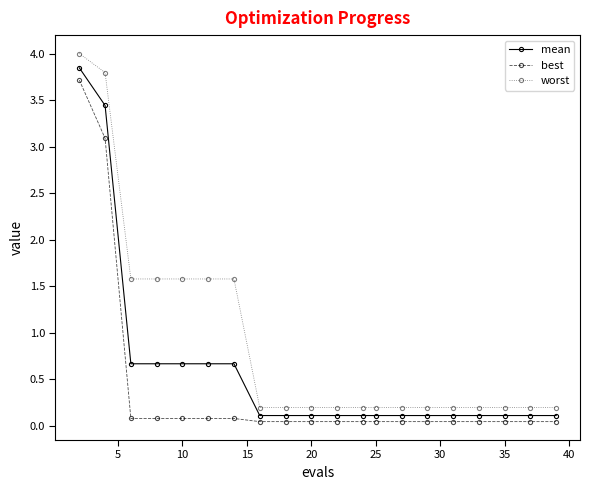

Which series has the widest spread of values?

worst